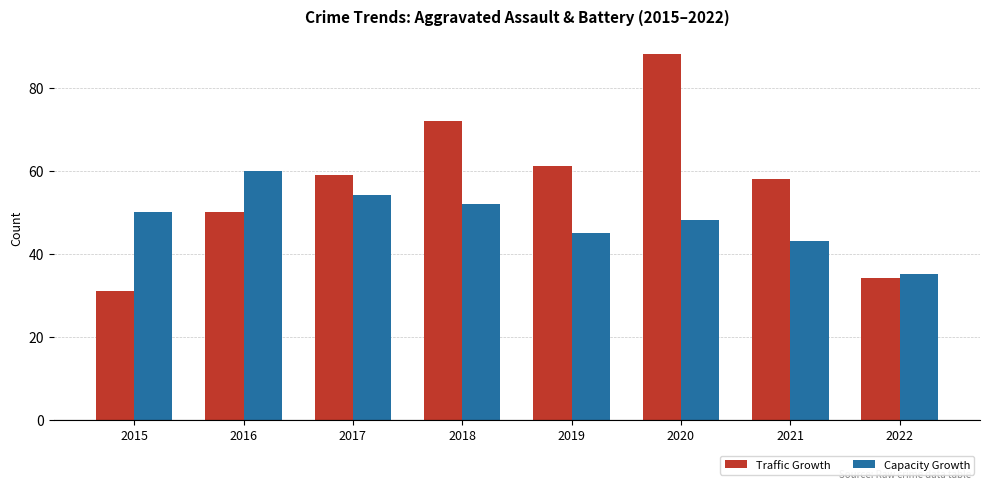

What is the difference between the second highest and second lowest values in the Traffic Growth series?

38